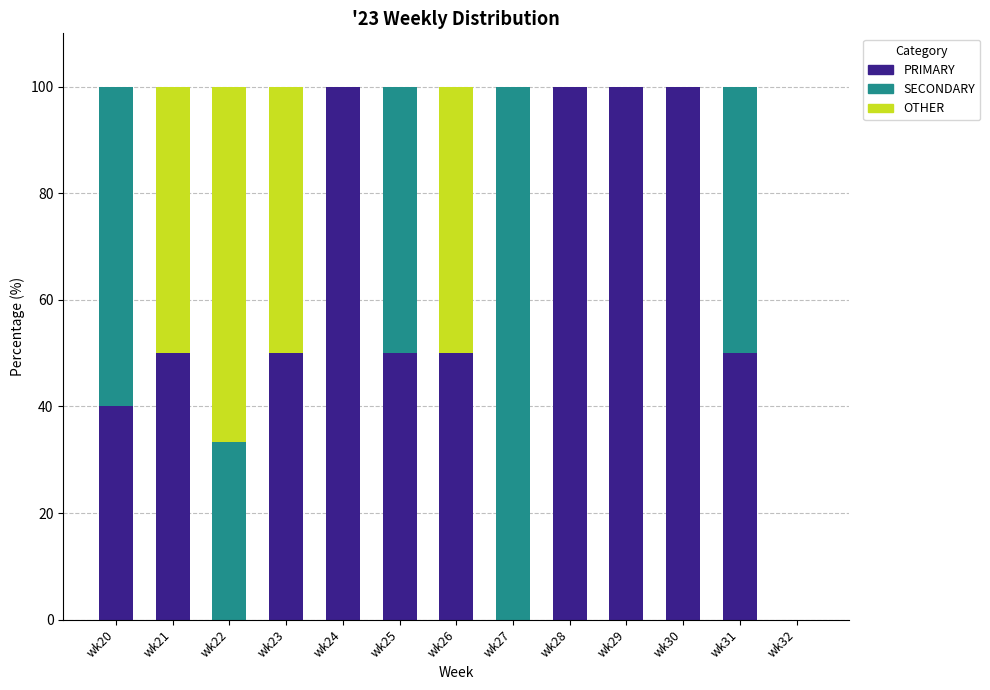

How many series are shown in this chart?

3